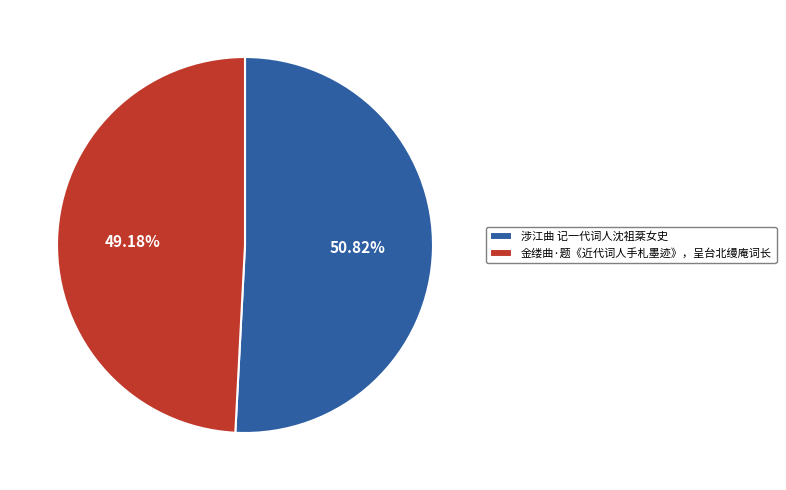

To the nearest percent, what percentage of the pie is 金缕曲·题《近代词人手札墨迹》，呈台北缦庵词长?

49%